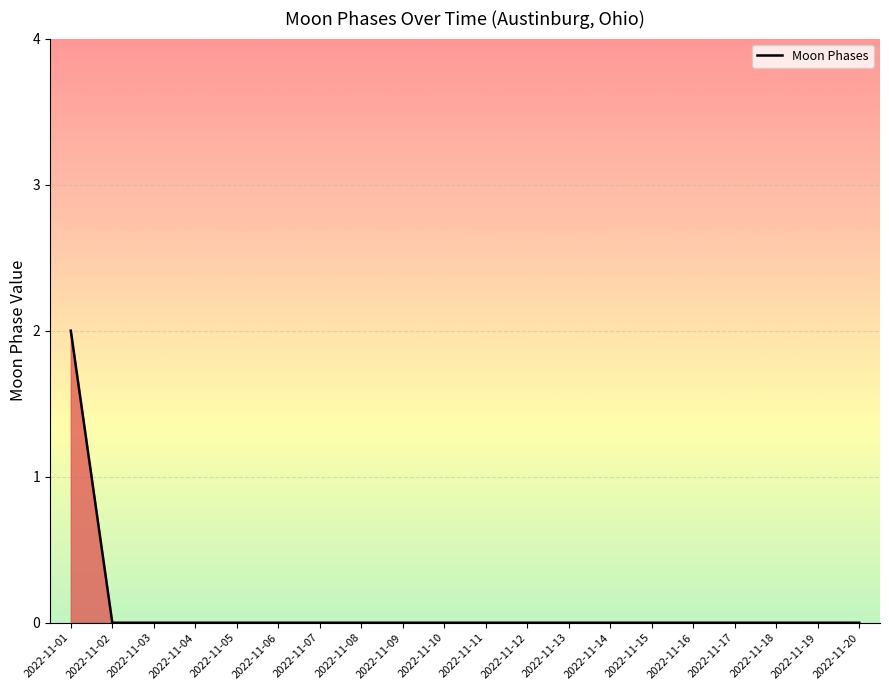

The chart shows a value of 1 at 2022-11-11. True or false?

False